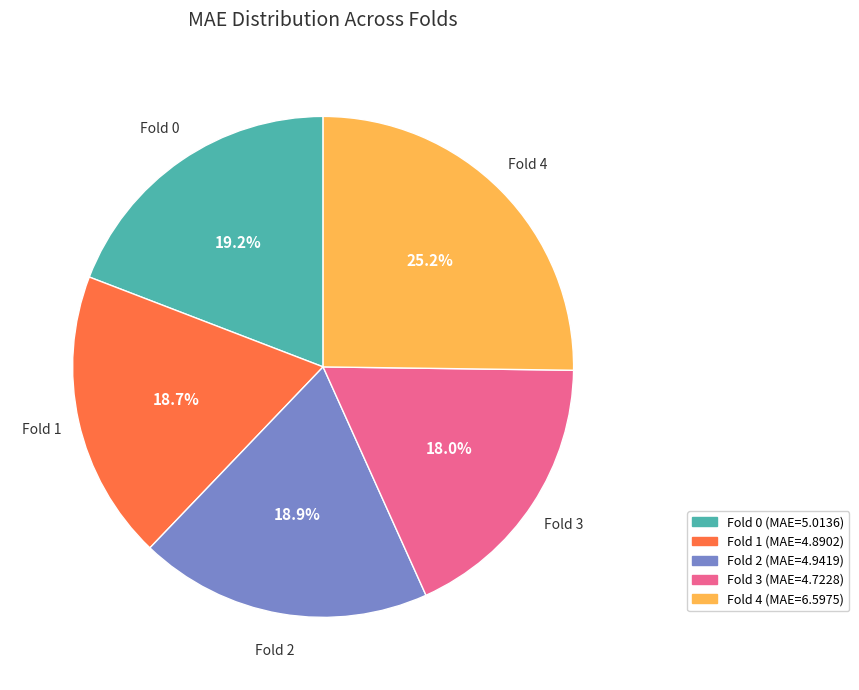

How much of the chart is everything except Fold 3?

82.0%